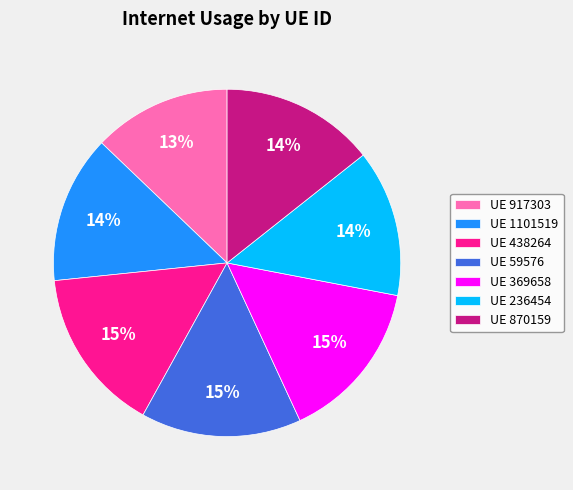

Is there any slice that represents more than half of the pie?

No